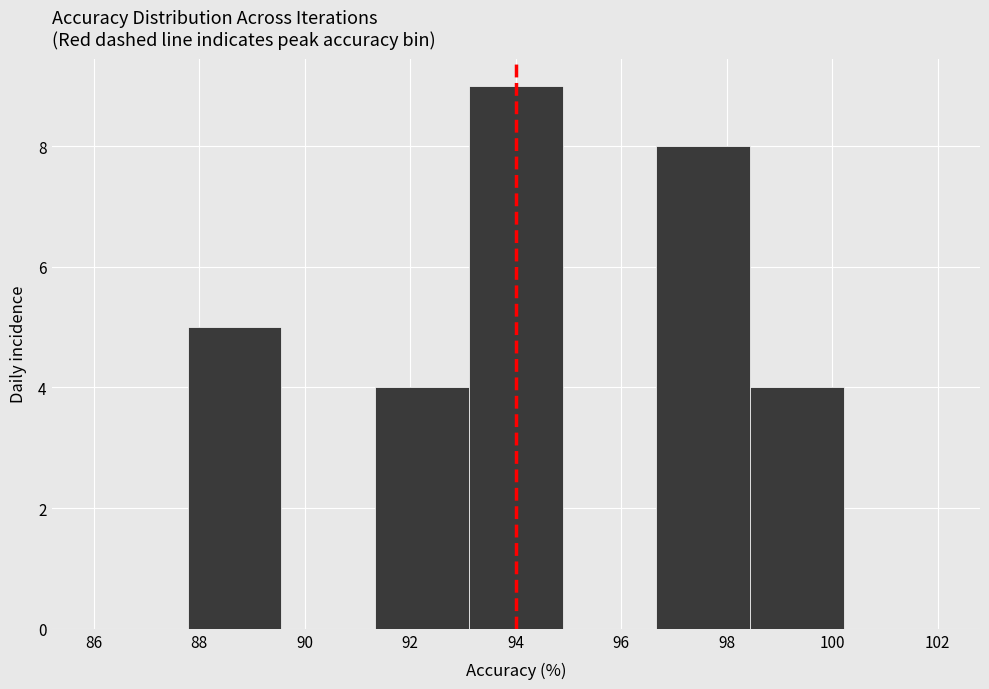

Reading left to right, list every bar in this chart as the range it spans on the x-axis followed by its height. Neither the bar edges nor the heights are printed on the chart, so give them approximately, as read against the axes.

86.0 to 87.8: 0
87.8 to 89.6: 5
89.6 to 91.4: 0
91.4 to 93.2: 4
93.2 to 94.8: 9
94.8 to 96.6: 0
96.6 to 98.4: 8
98.4 to 100.2: 4
100.2 to 102.0: 0